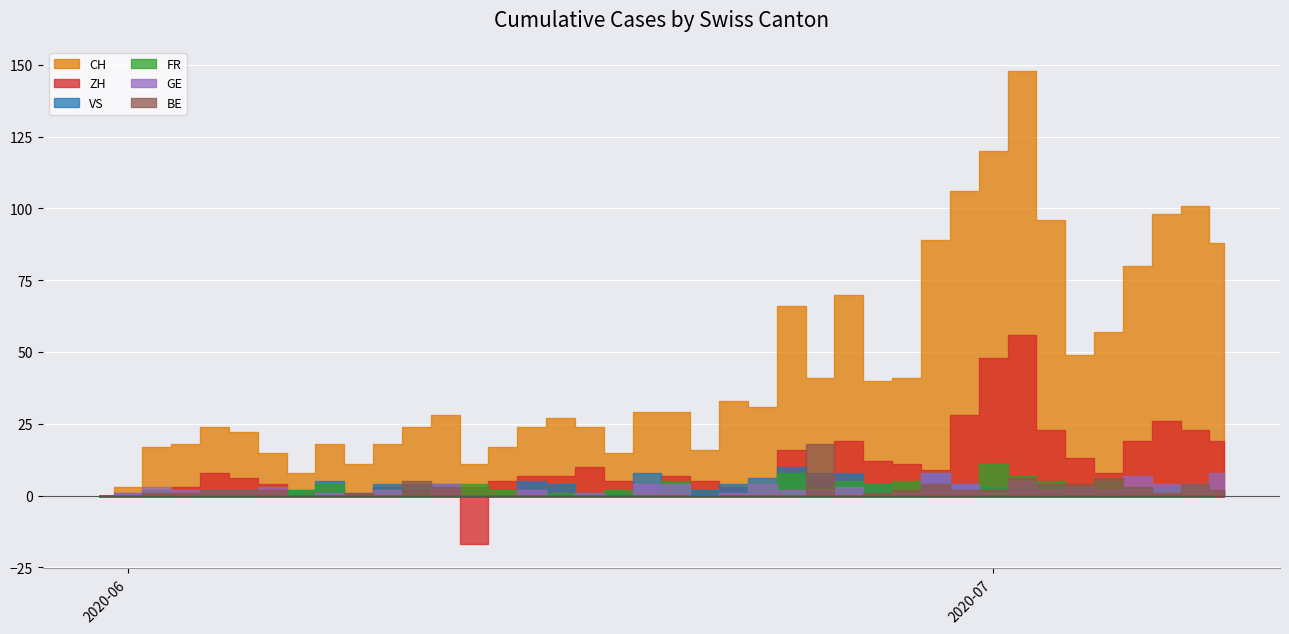

How many interior local peaks does the BE series have?

1